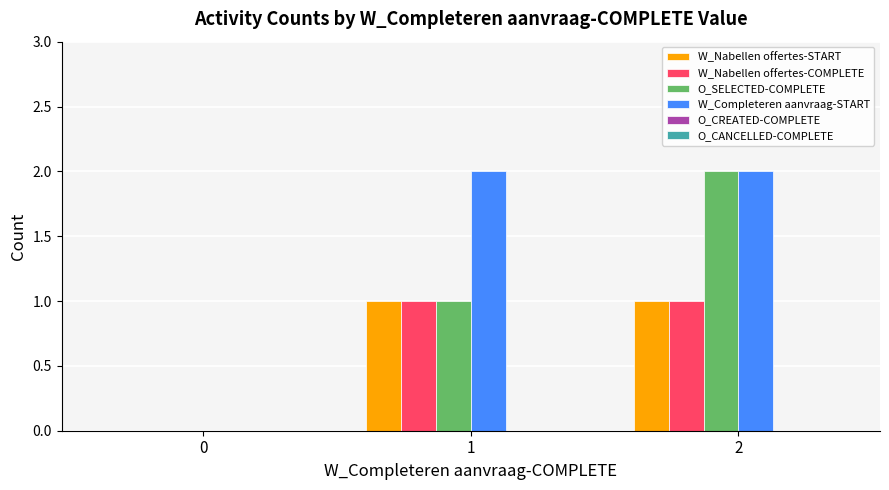

Reading right to left, transcribe all the data shown in this chart.

W_Nabellen offertes-START: 2=1	1=1	0=0
W_Nabellen offertes-COMPLETE: 2=1	1=1	0=0
O_SELECTED-COMPLETE: 2=2	1=1	0=0
W_Completeren aanvraag-START: 2=2	1=2	0=0